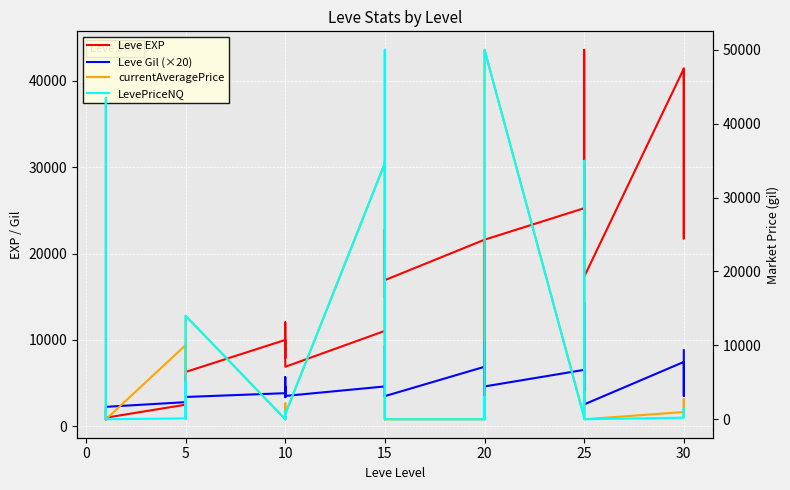

Reading right to left, list all the values displayed in this chart.

Leve EXP: 41410.0	21740.0	41410.0	41410.0	17310.0	43600.0	36390.0	26160.0	21650.0	25250.0	21600.0	7710.0	21600.0	17120.0	11560.0	21600.0	16920.0	16920.0	22790.0	14920.0	22790.0	11040.0	6880.0	8930.0	7880.0	12030.0	8930.0	9990.0	6280.0	3600.0	1420.0	5220.0	1420.0	2490.0	980.0	800.0	1330.0	1330.0	2040.0	800.0
Leve Gil (×20): 8800.0	3500.0	5920.0	7440.0	2520.0	14300.0	7580.0	4060.0	4580.0	6520.0	4600.0	2020.0	5620.0	9700.0	2020.0	6880.0	3480.0	3400.0	4680.0	3440.0	9360.0	4600.0	3500.0	5680.0	3360.0	4600.0	3380.0	3820.0	3380.0	3400.0	2800.0	5860.0	3380.0	2780.0	2240.0	2240.0	2300.0	2280.0	2280.0	2260.0
currentAveragePrice: 308.9	2716.7	305.4	974.4	0.0	34964.5	34673.7	34964.5	446.1	335.8	50000.0	0.0	1360.0	220.5	0.0	0.0	0.0	300.0	35000.0	0.0	35000.0	34673.7	699.5	1100.0	2150.0	0.0	348.7	0.0	14000.0	633.3	63.3	5000.0	126.1	10032.2	0.0	504.6	148.0	168.9	43450.0	325.0
LevePriceNQ: 297.0	1500.0	722.5	213.5	0.0	34964.5	34673.7	34964.5	446.1	185.0	50000.0	0.0	3000.0	189.4	0.0	0.0	0.0	900.0	50000.0	0.0	50000.0	34673.7	699.5	1100.0	0.0	0.0	348.7	0.0	14000.0	200.0	63.3	5000.0	147.3	120.8	0.0	1284.5	171.1	168.9	43450.0	325.0